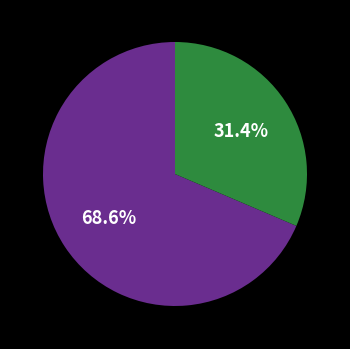

Is there a majority slice in this chart?

Yes